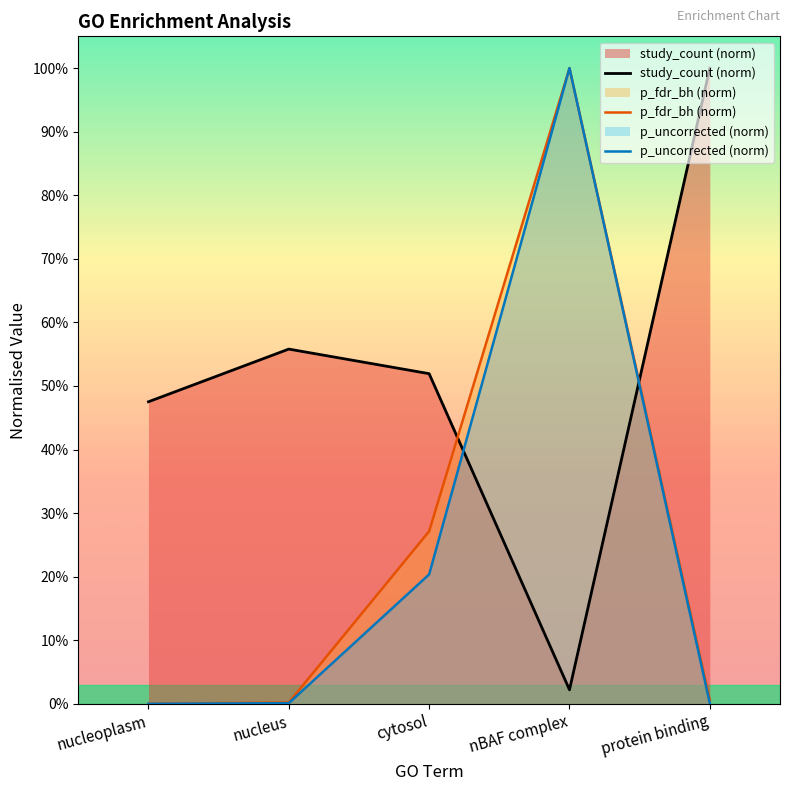

Which has a higher value, nucleus or cytosol?

nucleus